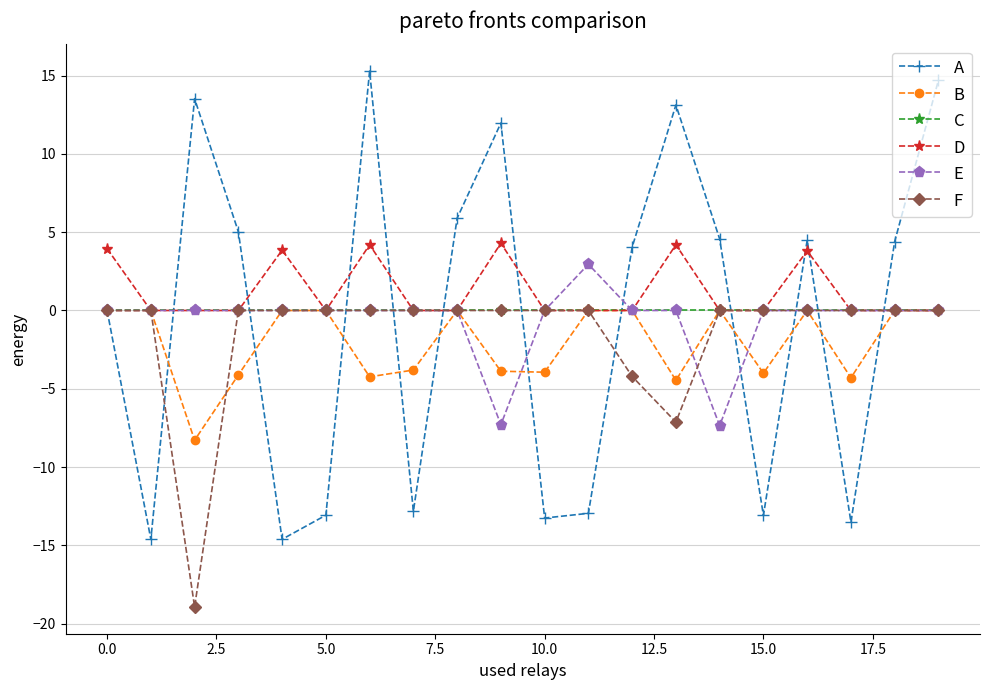

What is the smallest value displayed?

-18.9